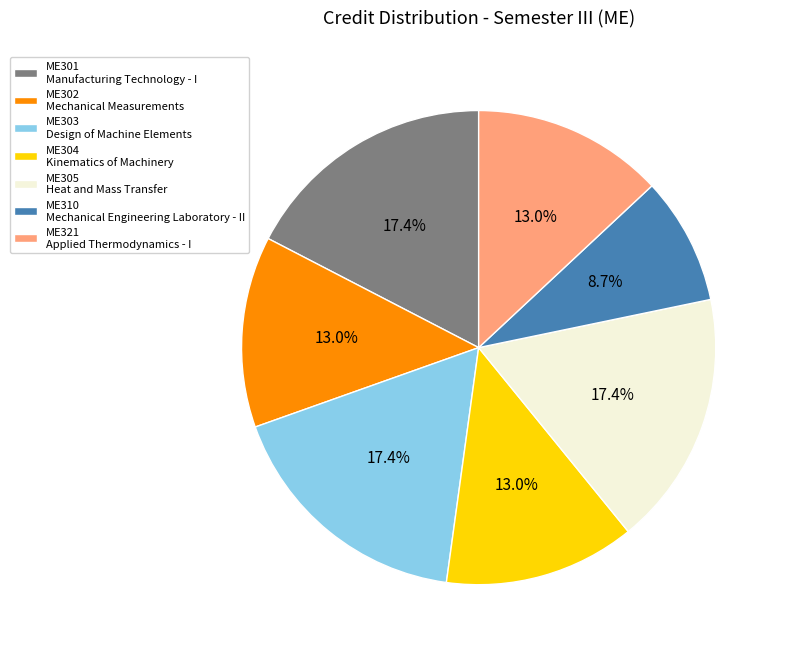

Is there a majority slice in this chart?

No